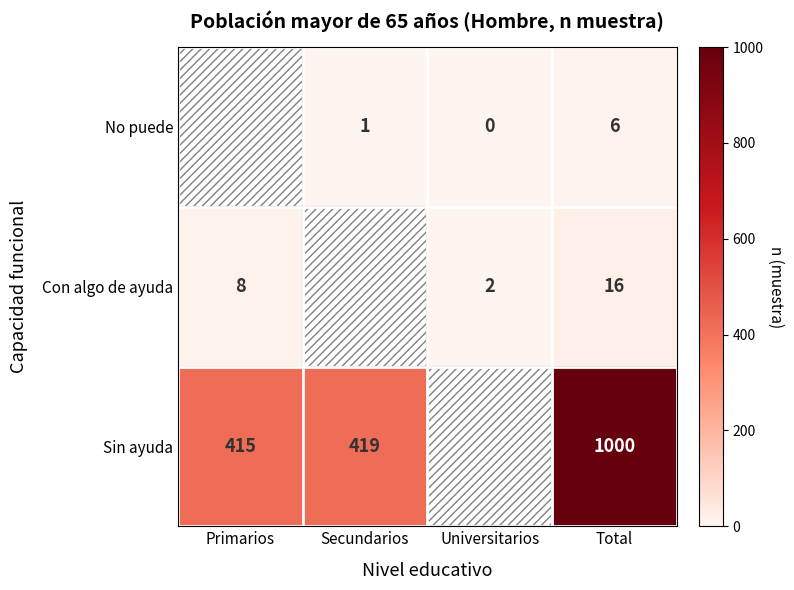

What is the difference between the Con algo de ayuda values at Universitarios and Primarios?

6